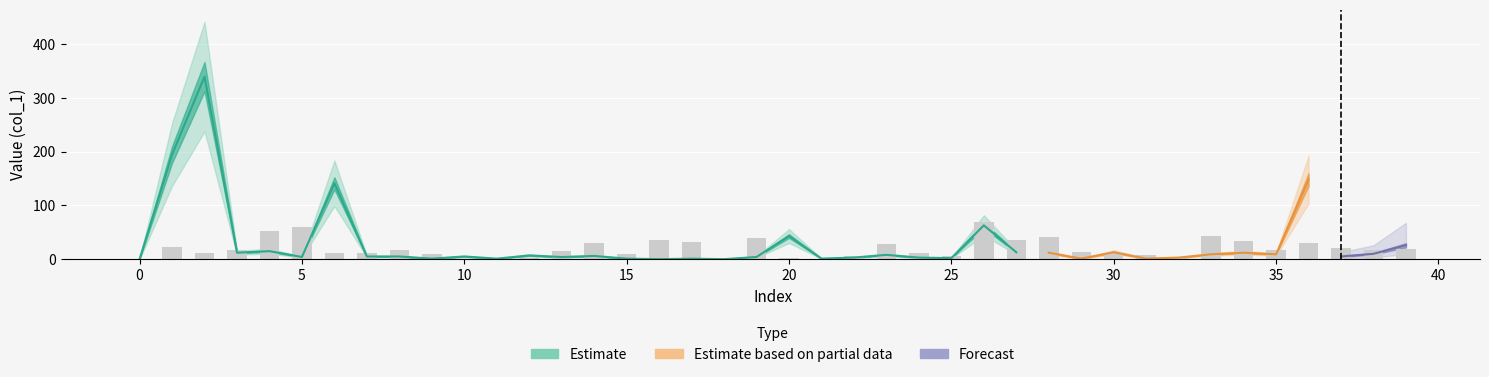

What is the value of the 4th bar from the left?

17.3